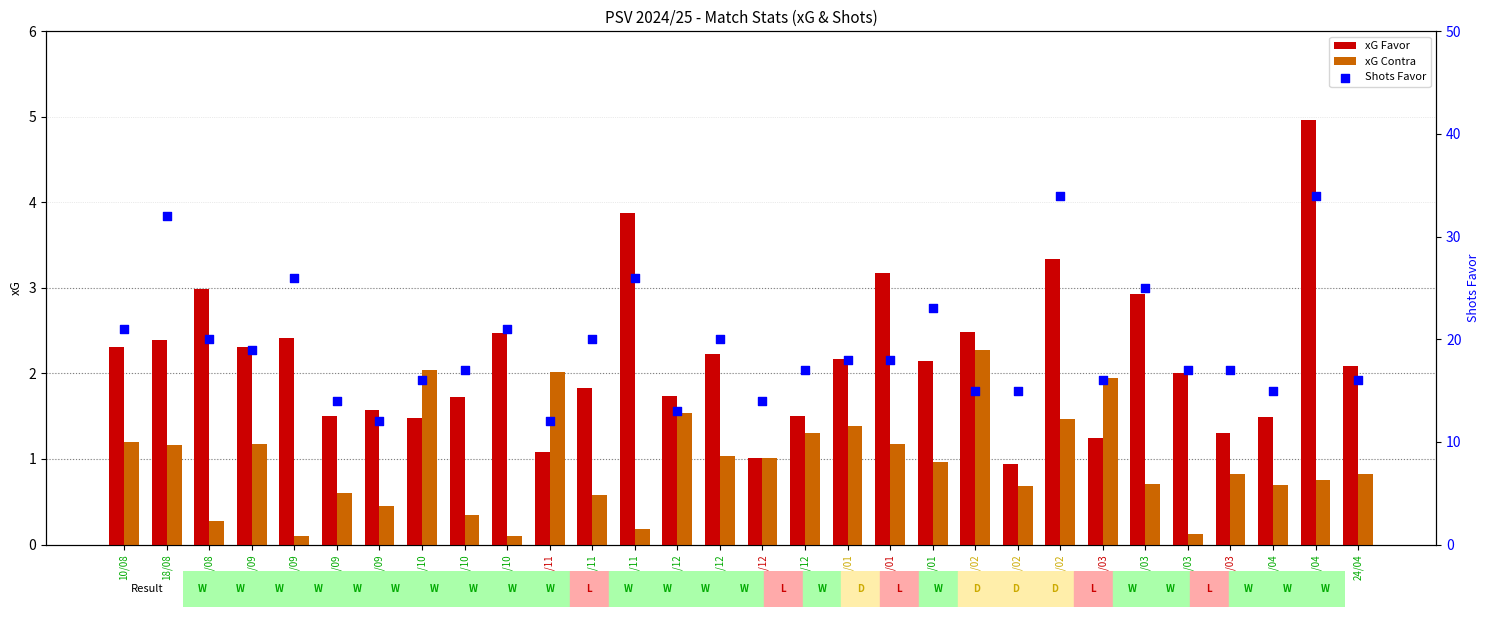

Which series reaches the maximum Y coordinate?

Shots Favor